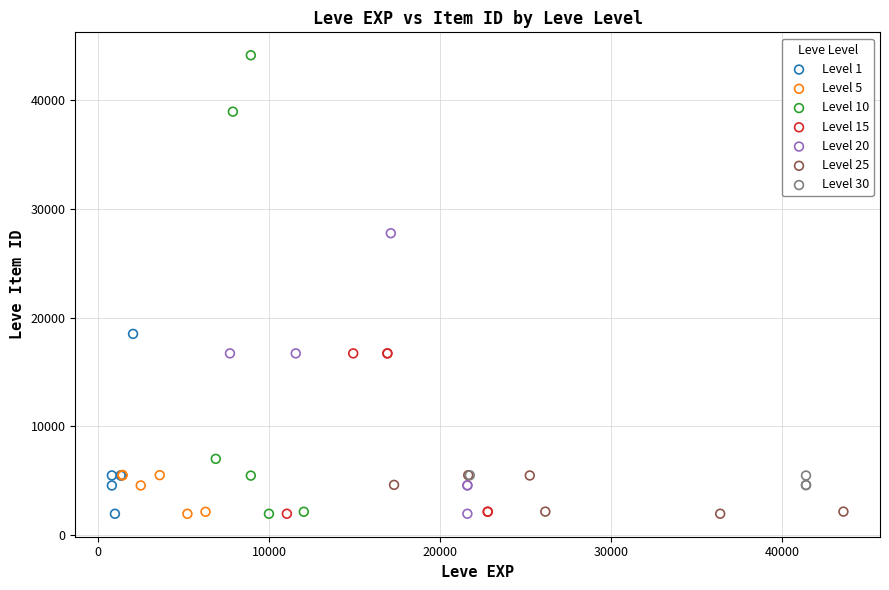

Which series has the largest Y range (max minus min)?

Level 10